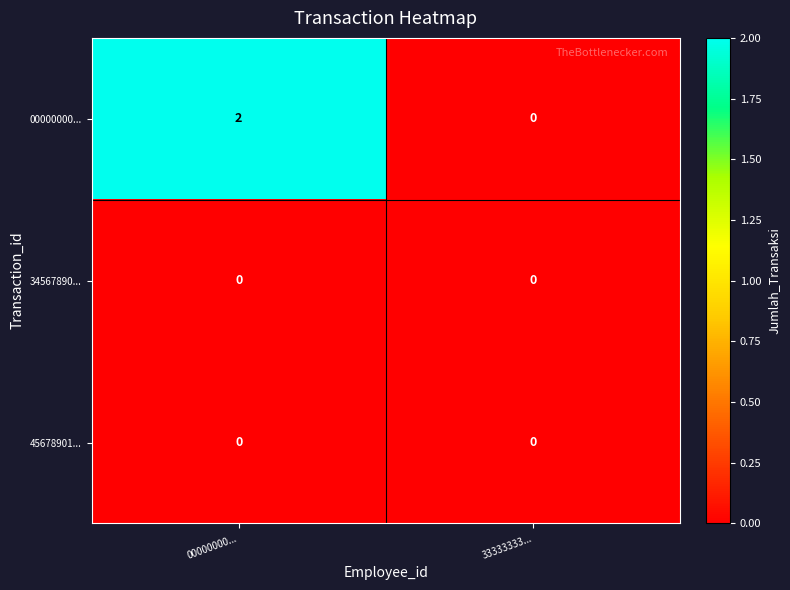

Reading right to left, what are all the values shown in this chart?

00000000...: 0	2
34567890...: 0	0
45678901...: 0	0